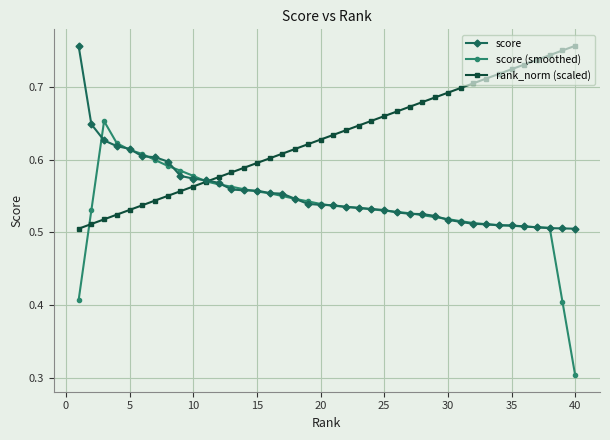

Which series has the largest total across all categories?

rank_norm (scaled)